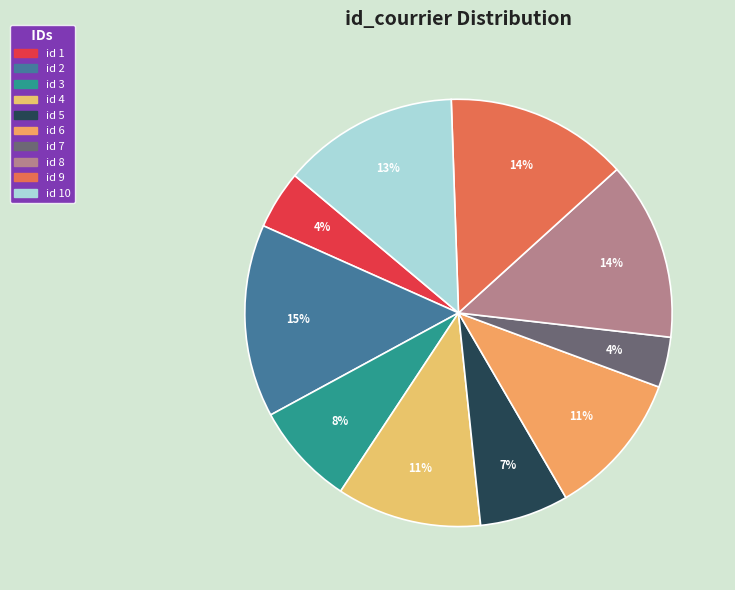

How many segments does this pie chart have?

10